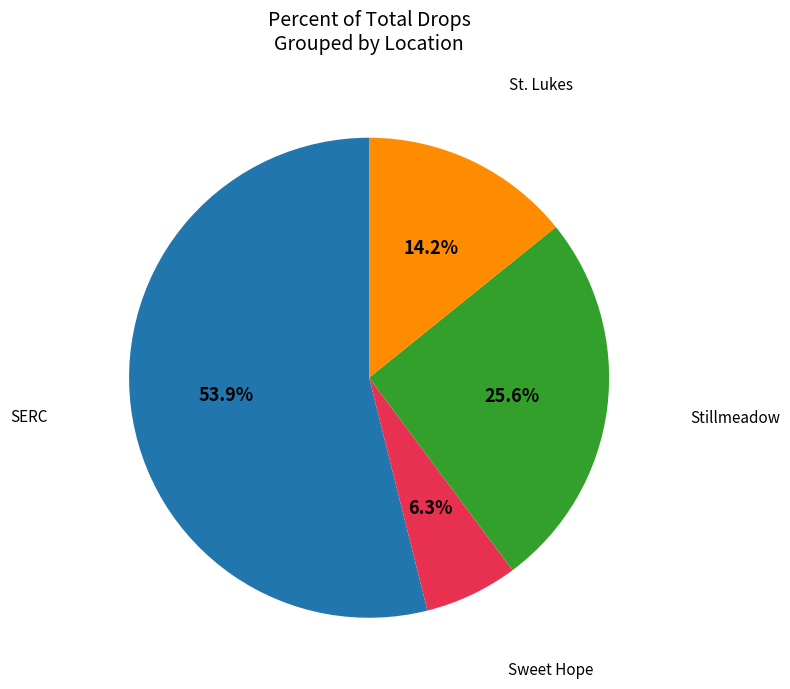

Count the number of slices in the pie.

4